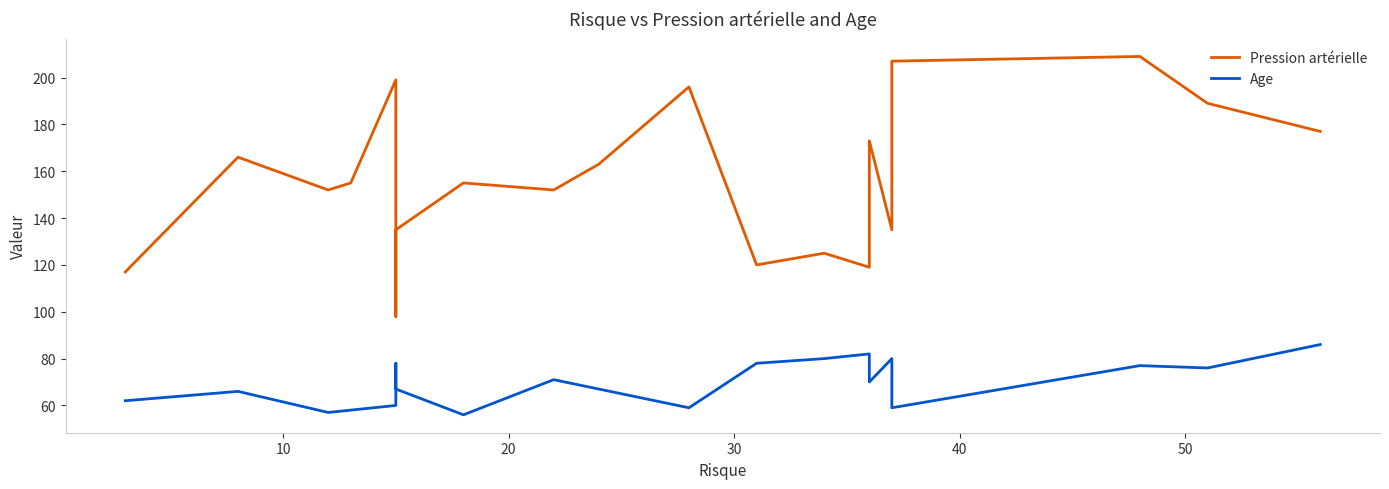

What are all the series names shown in the legend?

Pression artérielle, Age